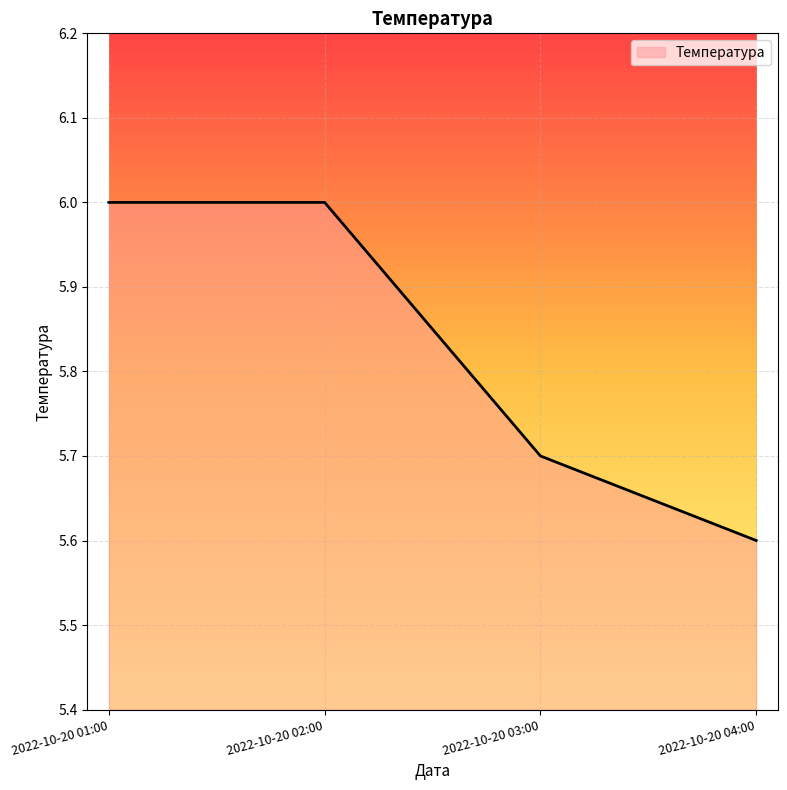

What is the sum of the values at 2022-10-20 02:00 and 2022-10-20 03:00?

11.7